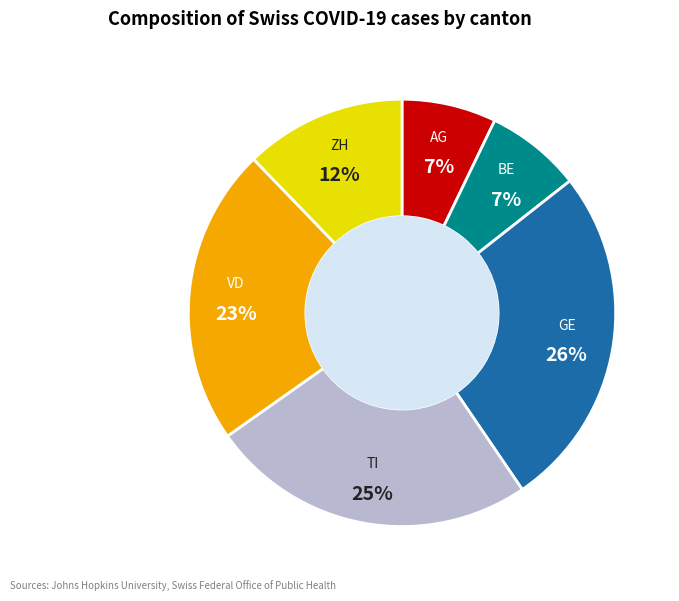

What is the ratio of the value at ZH to the value at AG?

1.7